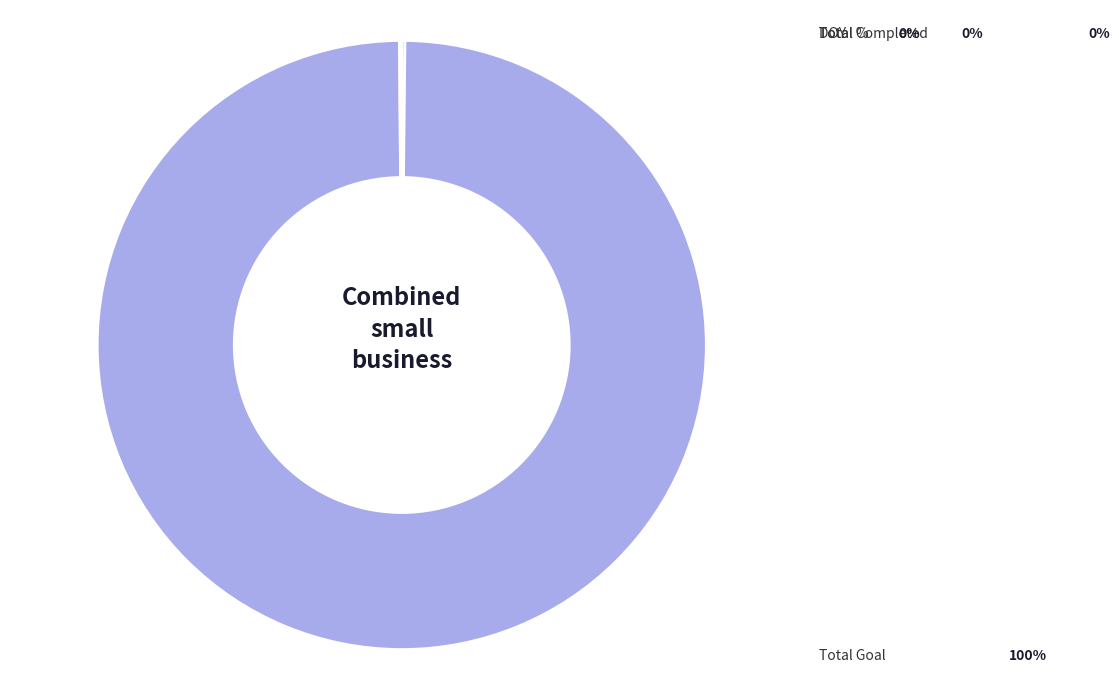

Is there any slice that represents more than half of the pie?

Yes